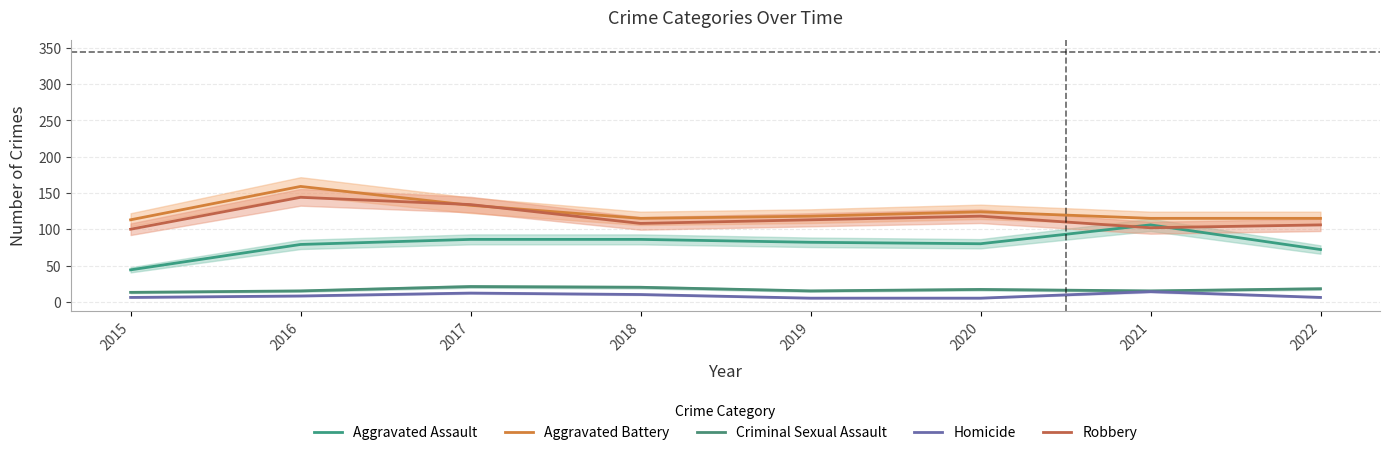

At which label does Robbery first exceed 113?

2016